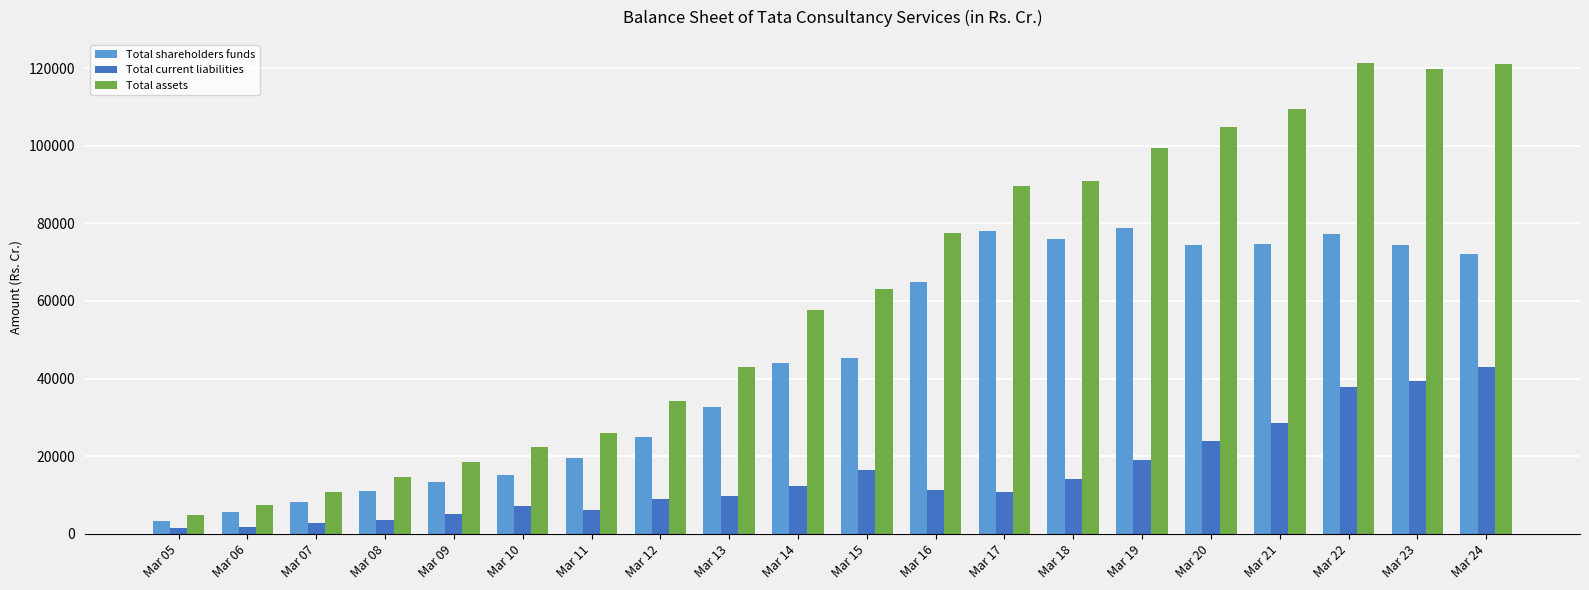

What is the difference between the maximum and minimum values in the Total current liabilities series?

41708.1